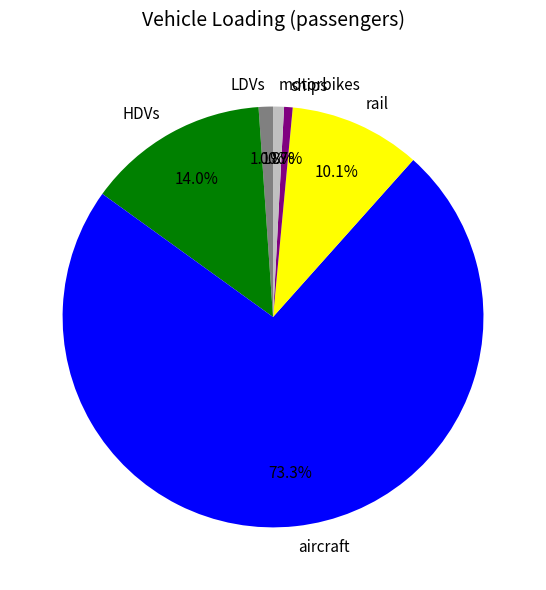

Combined, what portion of the pie is rail and motorbikes?

10.9%